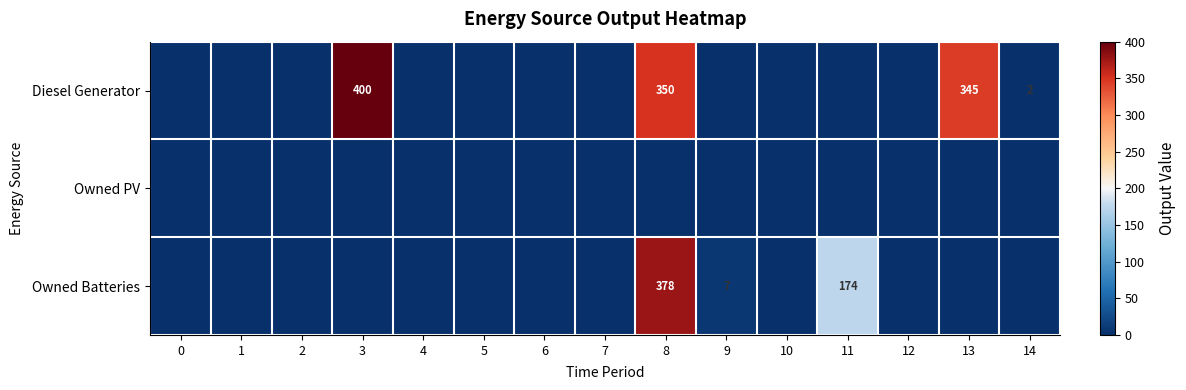

The Diesel Generator series shows 2 at 14. True or false?

True